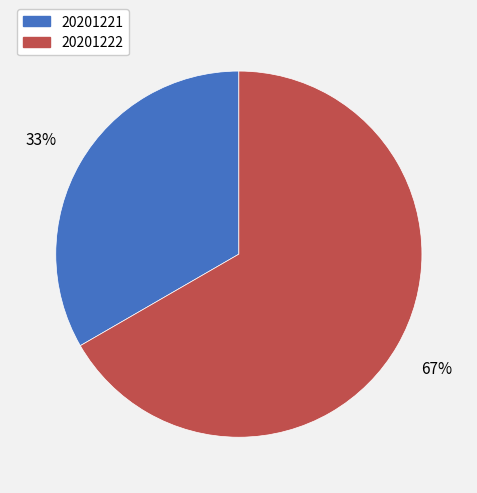

To the nearest percent, what portion does 20201222 represent?

67%